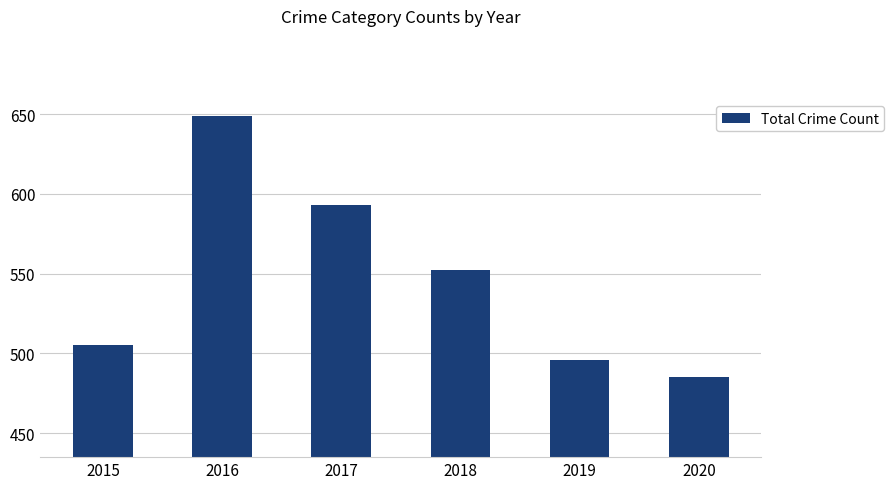

How many data points does each series have?

6